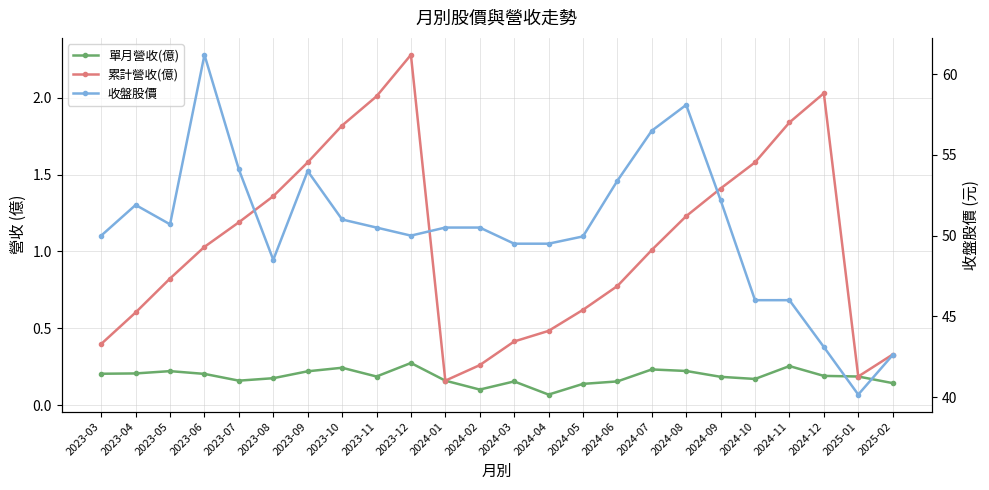

Reading left to right, list all the values displayed in this chart.

單月營收(億): 0.2	0.2	0.2	0.2	0.2	0.2	0.2	0.2	0.2	0.3	0.2	0.1	0.2	0.1	0.1	0.2	0.2	0.2	0.2	0.2	0.3	0.2	0.2	0.1
累計營收(億): 0.4	0.6	0.8	1.0	1.2	1.4	1.6	1.8	2.0	2.3	0.2	0.3	0.4	0.5	0.6	0.8	1.0	1.2	1.4	1.6	1.8	2.0	0.2	0.3
收盤股價: 50.0	51.9	50.7	61.2	54.1	48.5	54.0	51.0	50.5	50.0	50.5	50.5	49.5	49.5	50.0	53.4	56.5	58.1	52.2	46.0	46.0	43.1	40.1	42.6